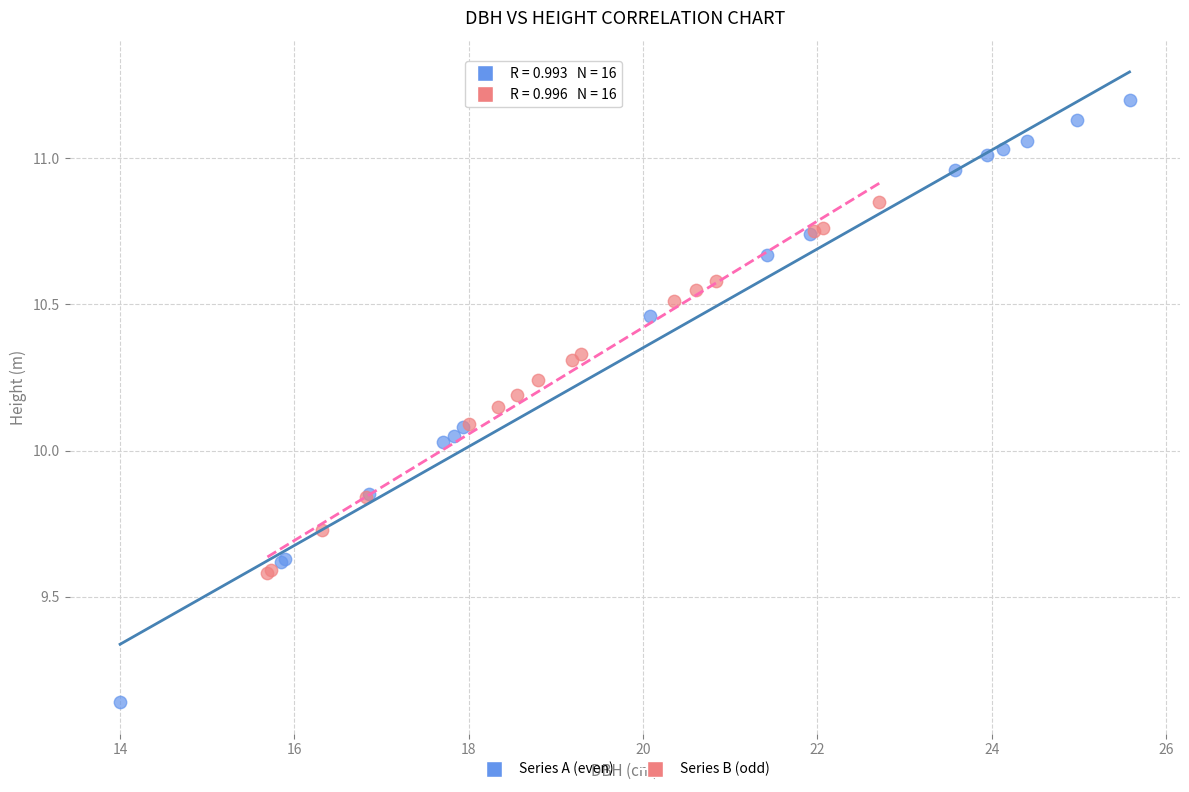

Which series has the largest Y range (max minus min)?

Series A (even)